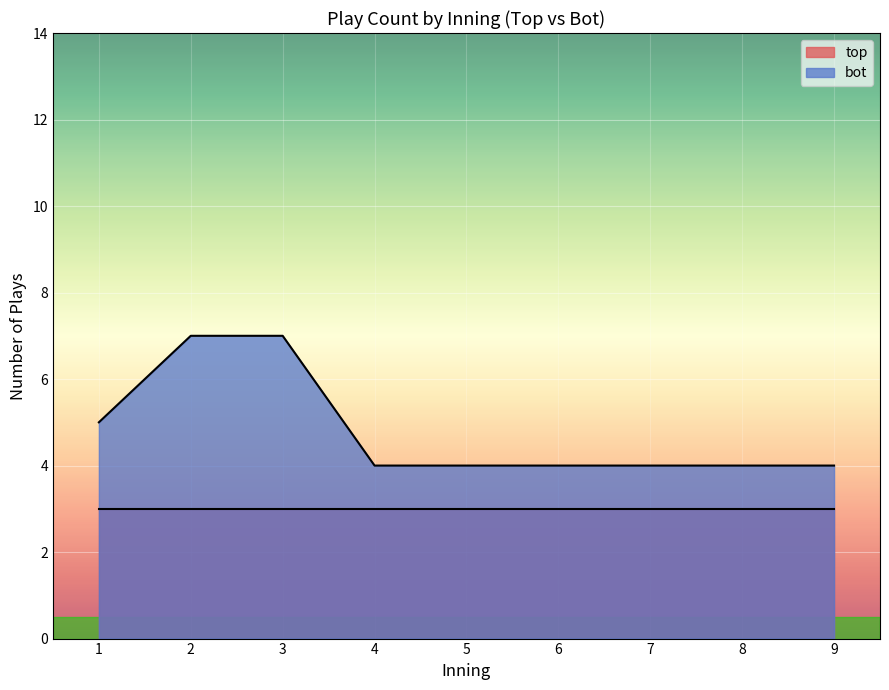

What is the total value across all series at 9?

7